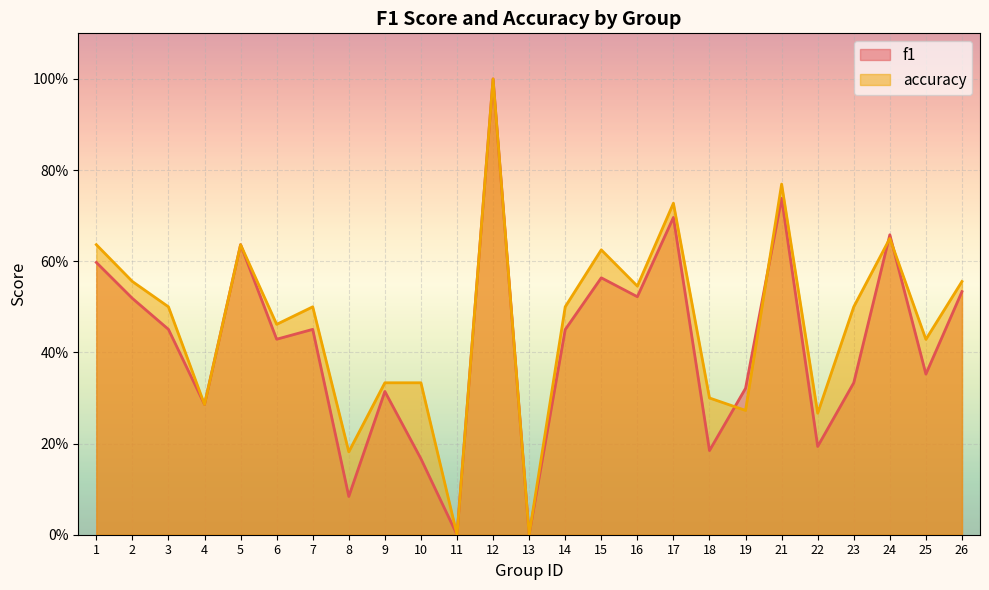

Is it true that f1 equals 1.0 at 15?

False